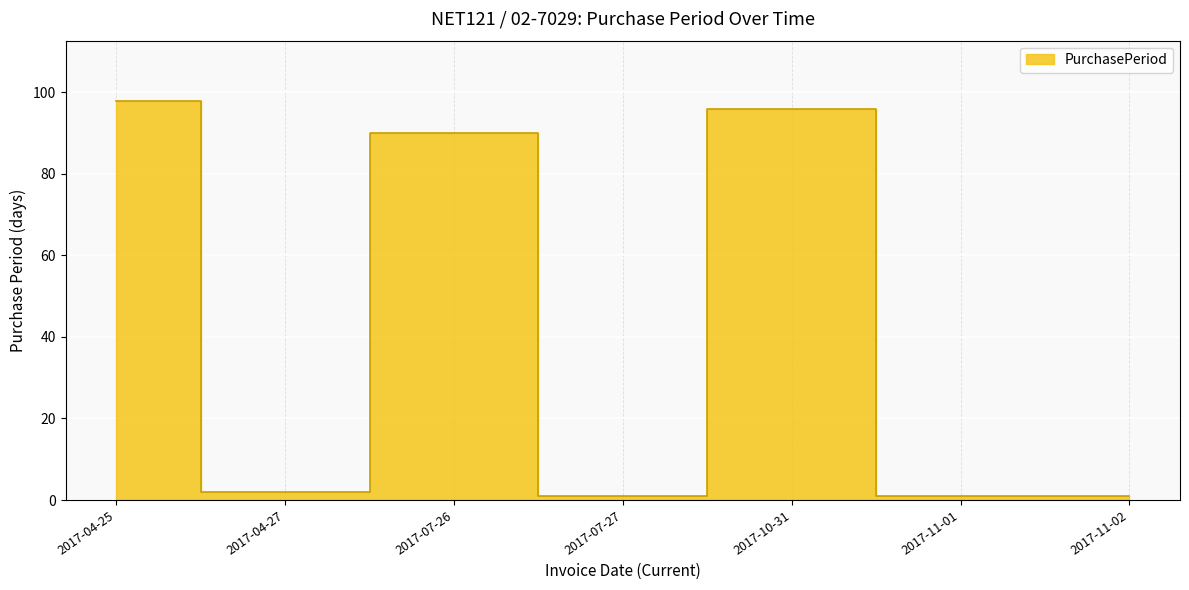

What is the label of the 7th point from the right?

2017-04-25